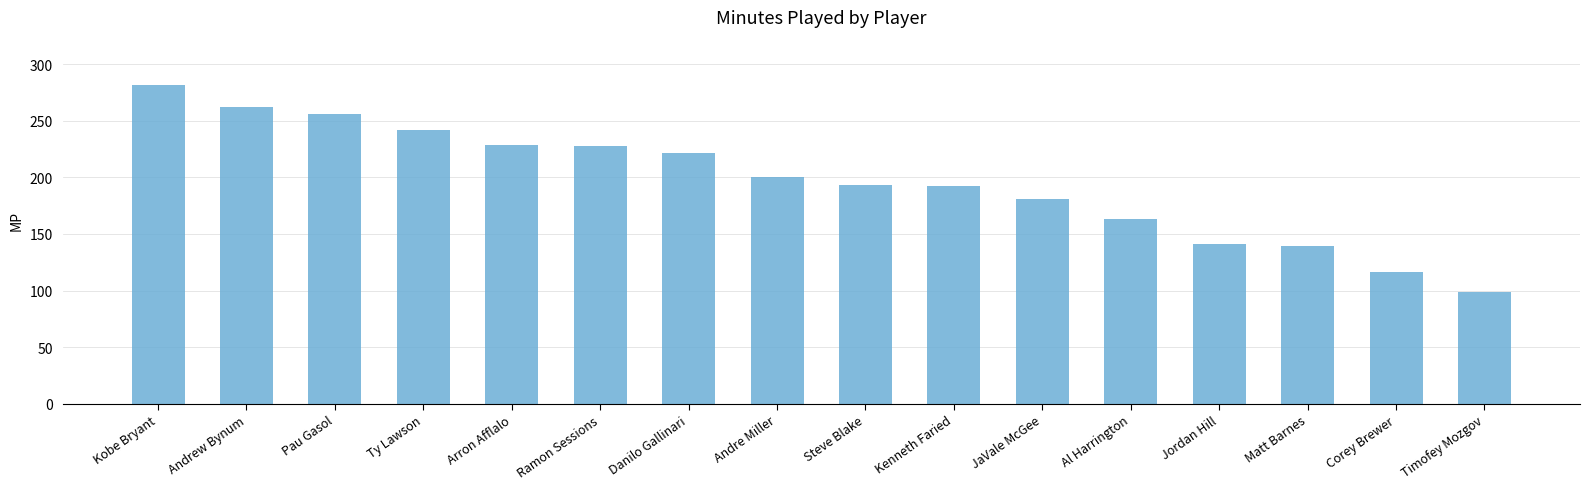

True or false: the data shows 228 at Ramon Sessions.

True